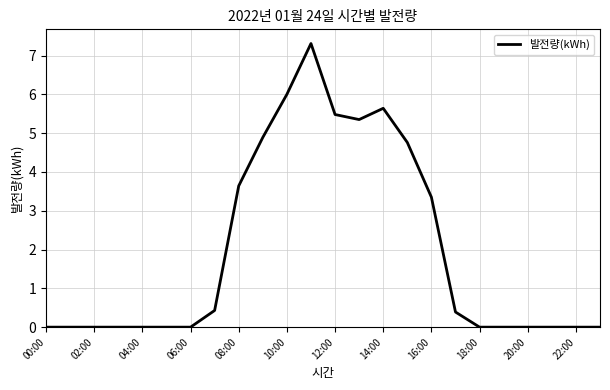

What is the difference between the maximum and minimum values?

7.3